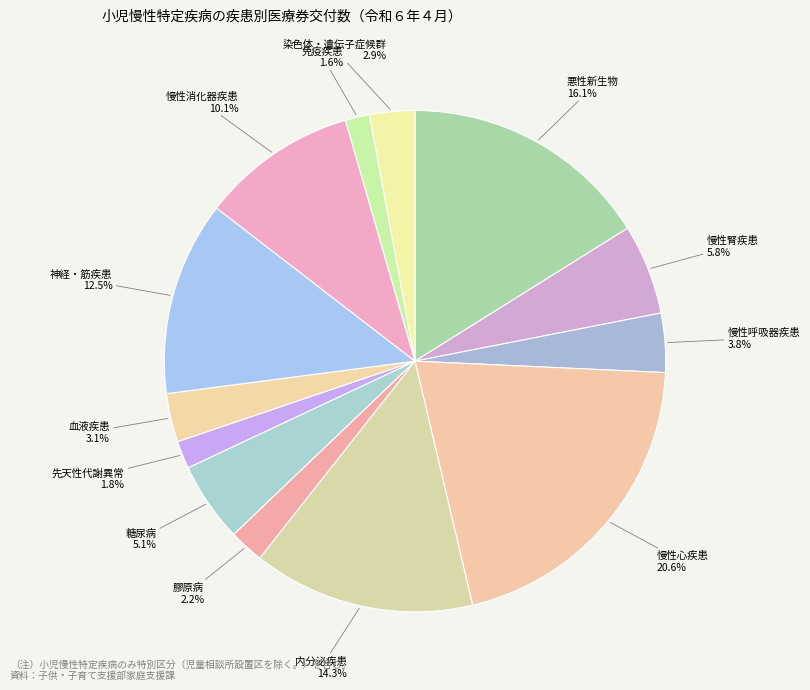

How many slices are in this pie chart?

13